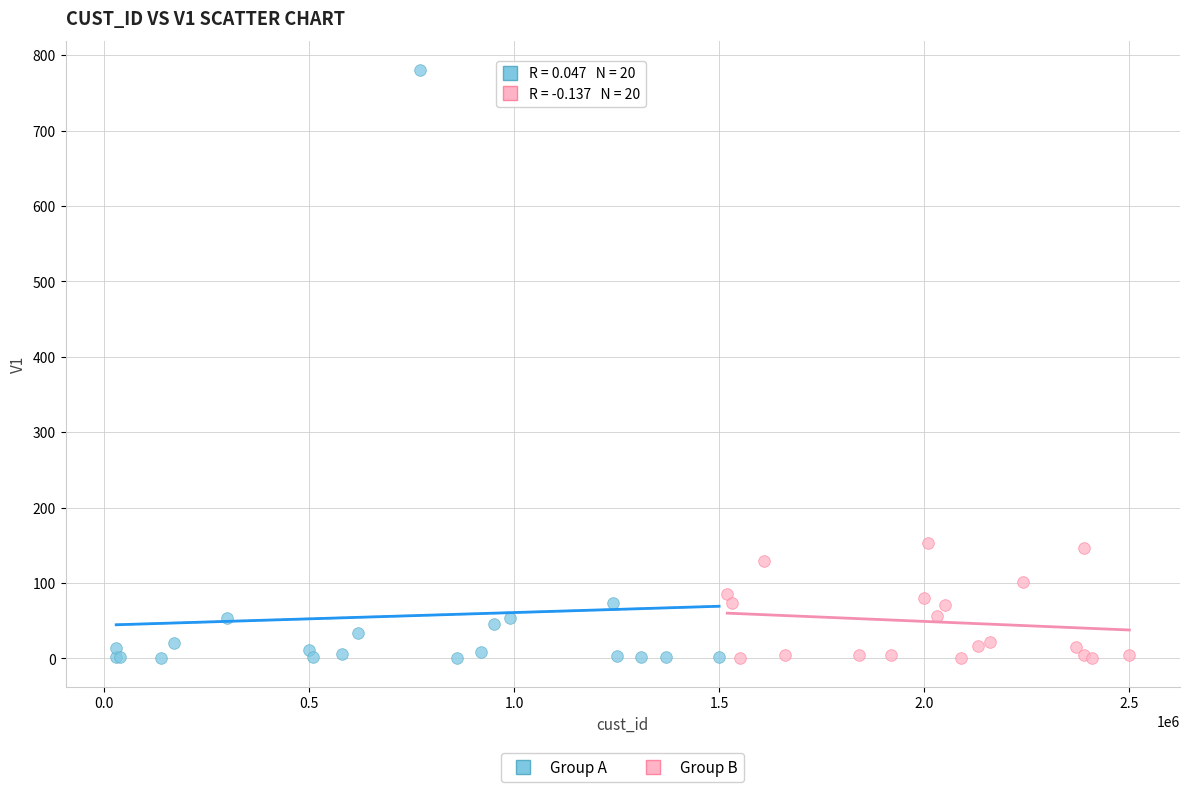

Which series contains the highest Y value?

Group A